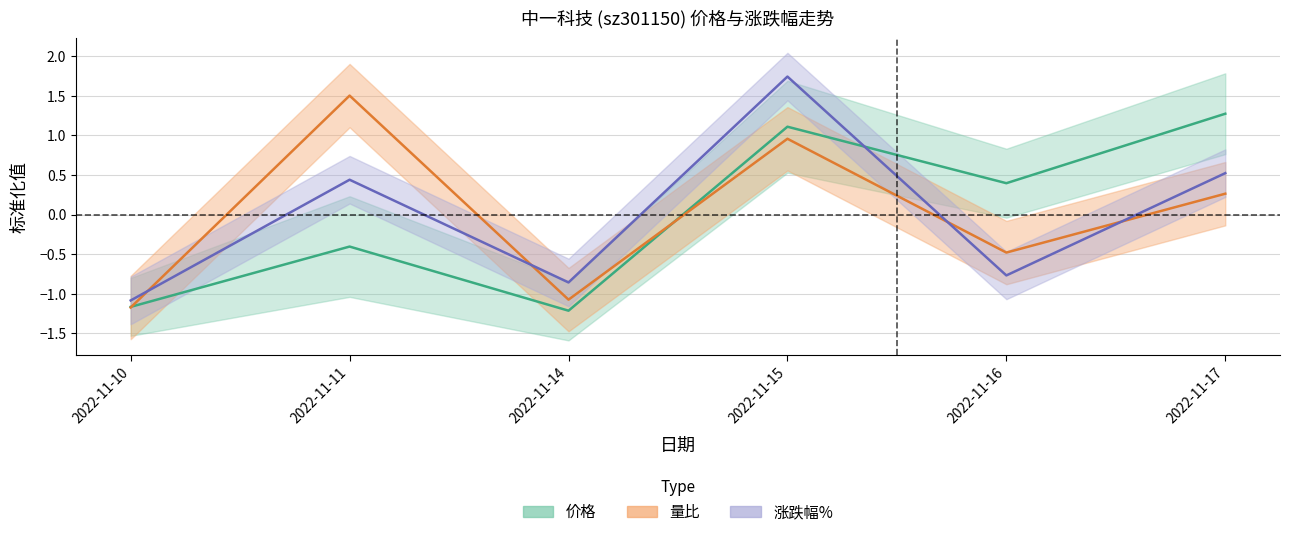

Does the chart have visible grid lines?

Yes